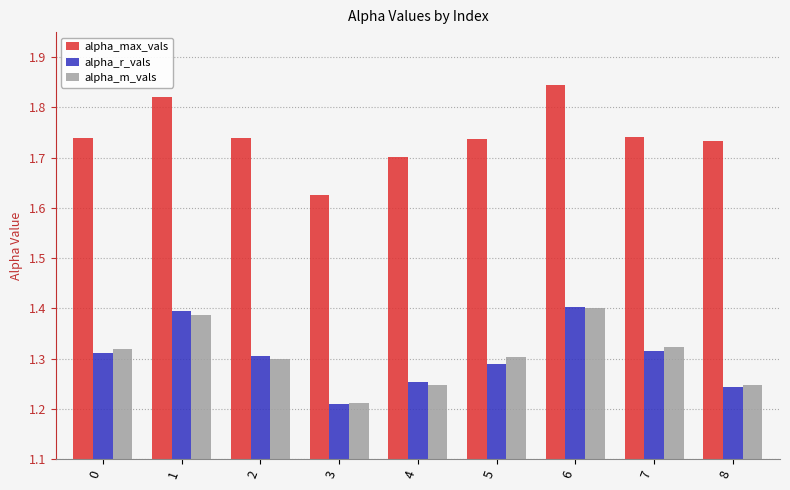

Which series has the largest total across all categories?

alpha_max_vals